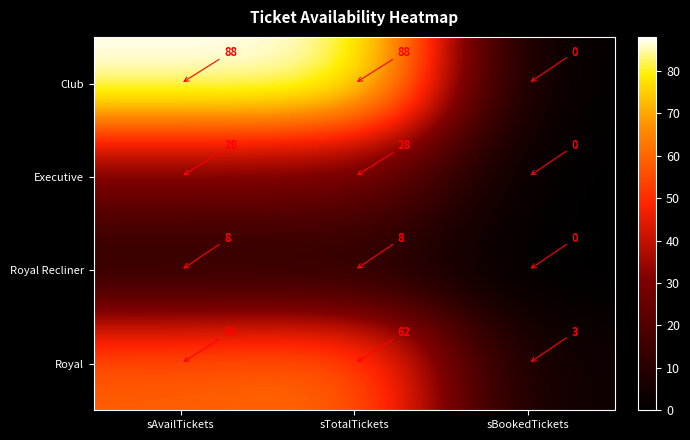

What is the total value across all series at sAvailTickets?

183